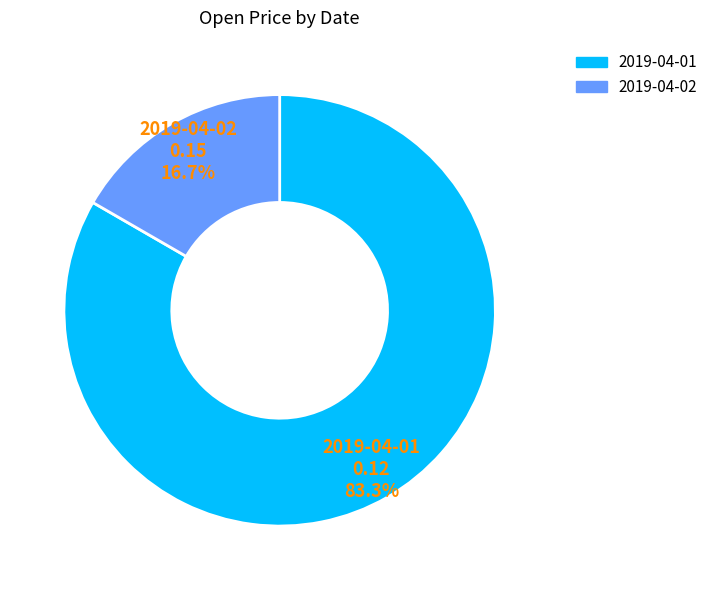

What percentage is the 2019-04-02 slice, to the nearest percent?

17%